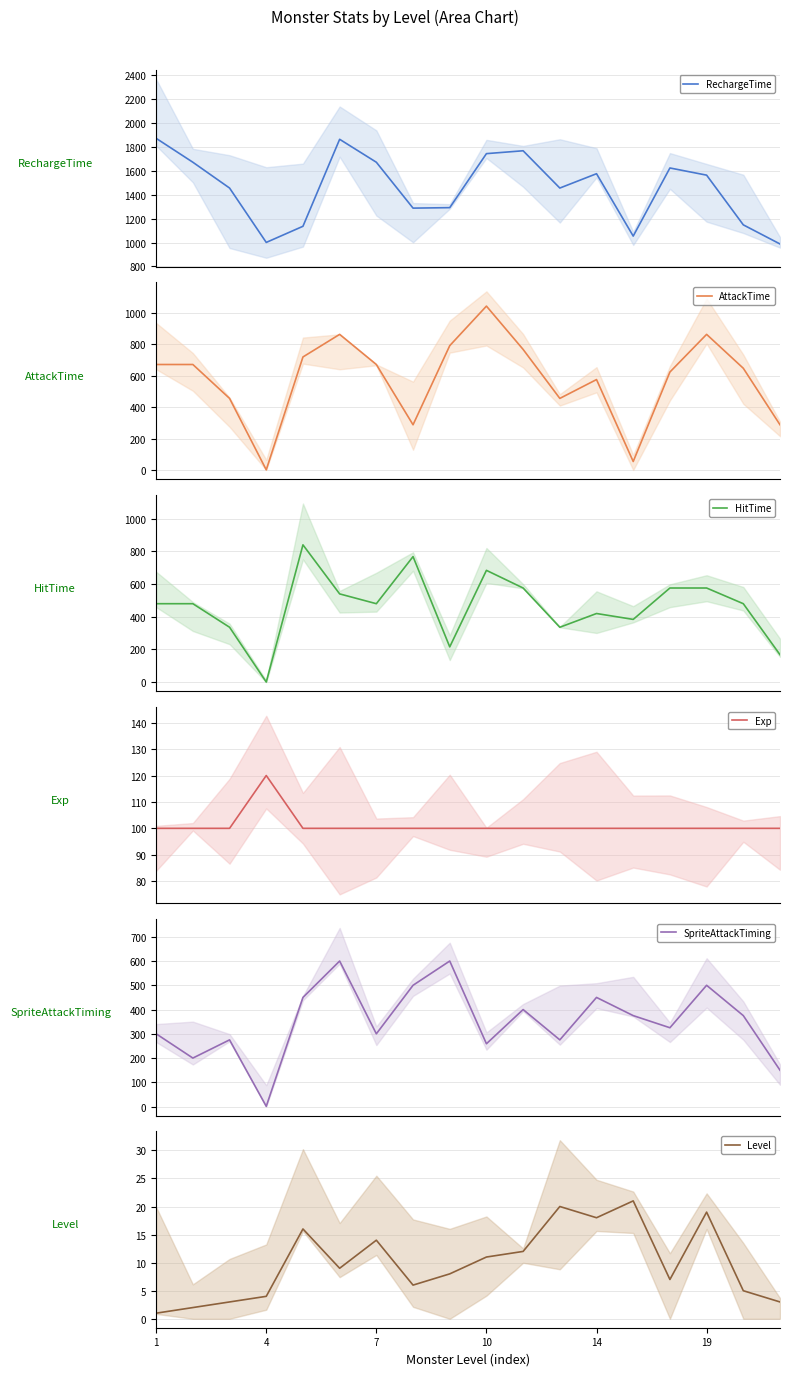

Is the value of SpriteAttackTiming at 13 greater than the value of RechargeTime at 4?

No